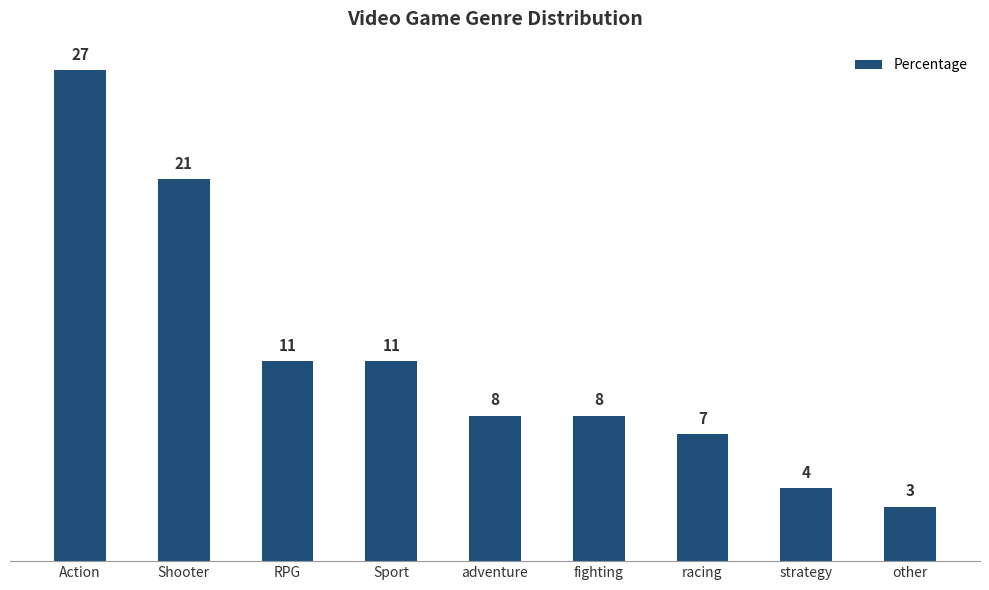

What value does the data have at adventure, to the nearest 10?

10